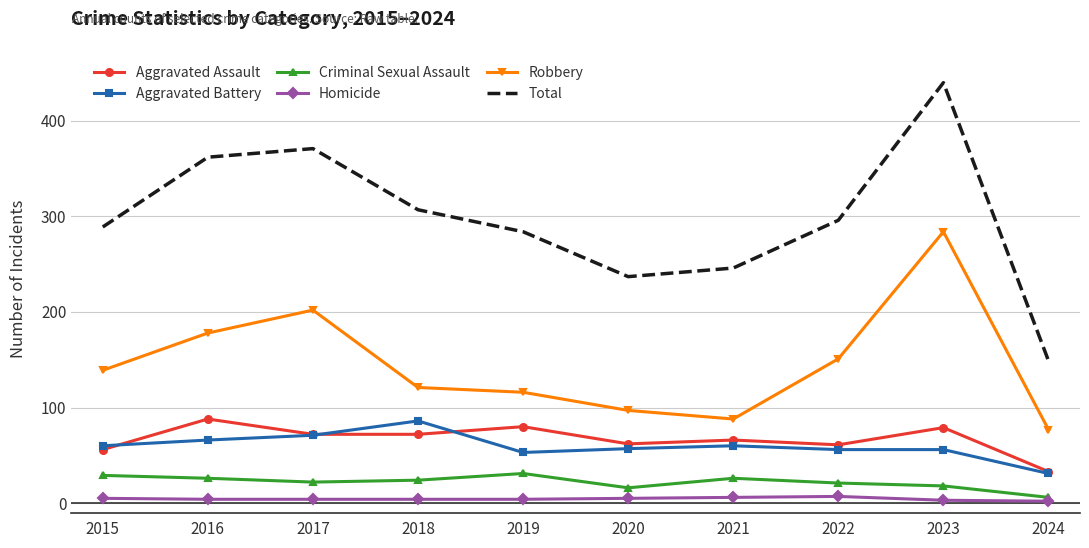

What is the maximum value shown in the chart?

440